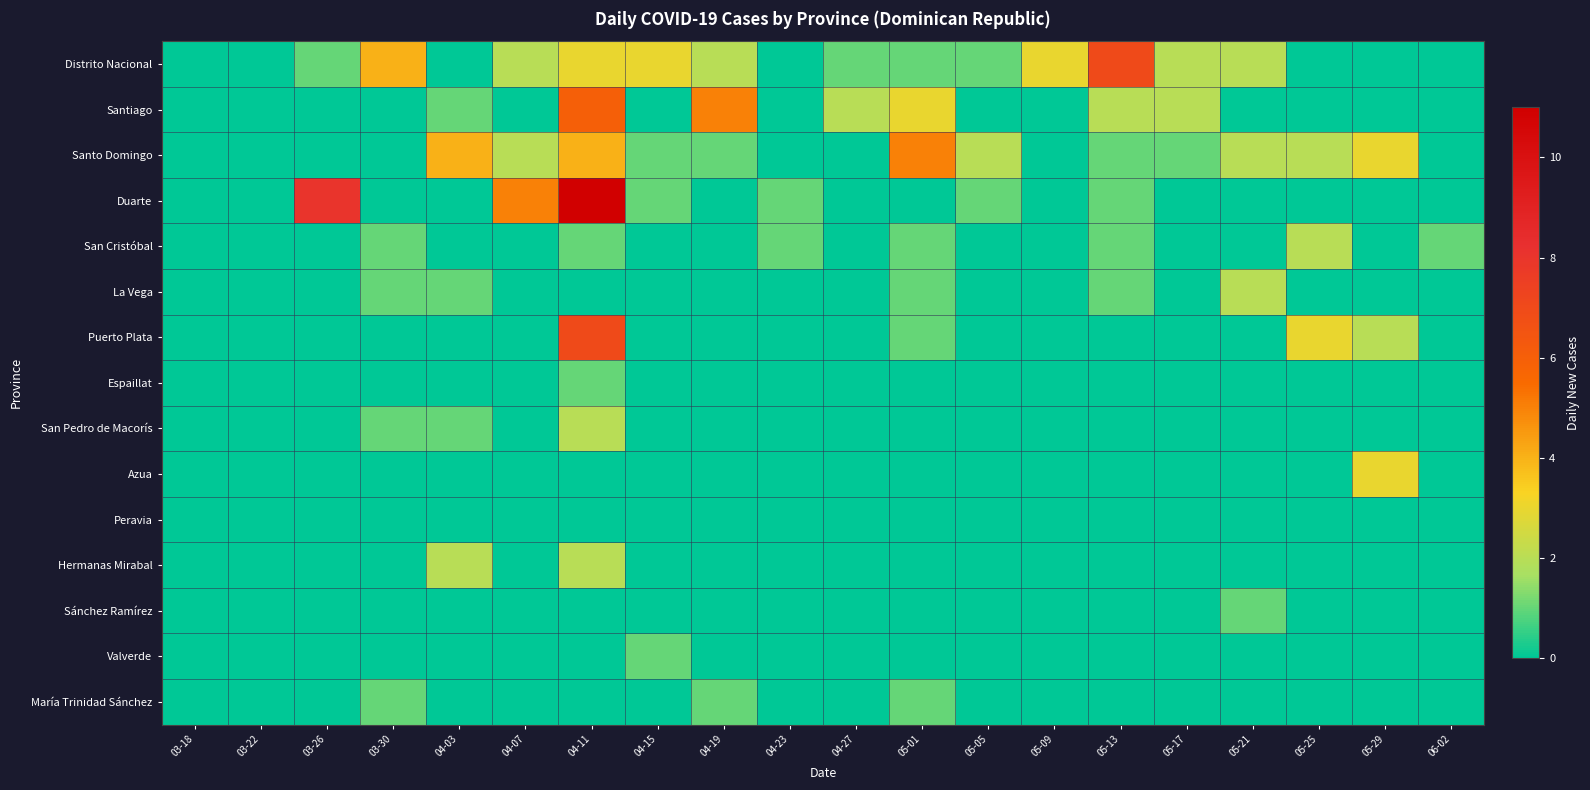

At which category is the sum across all series the highest?

04-11